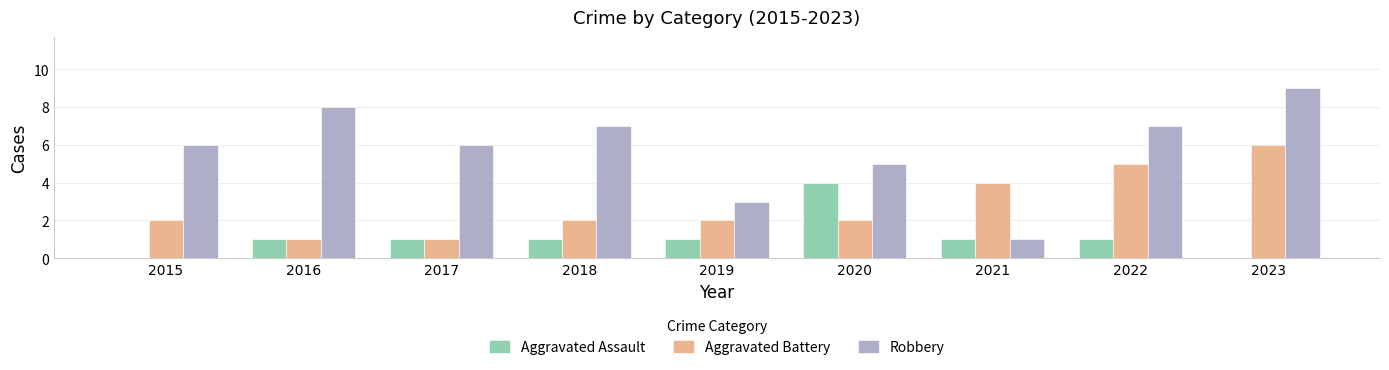

What is the spread (max minus min) of values at 2018?

6